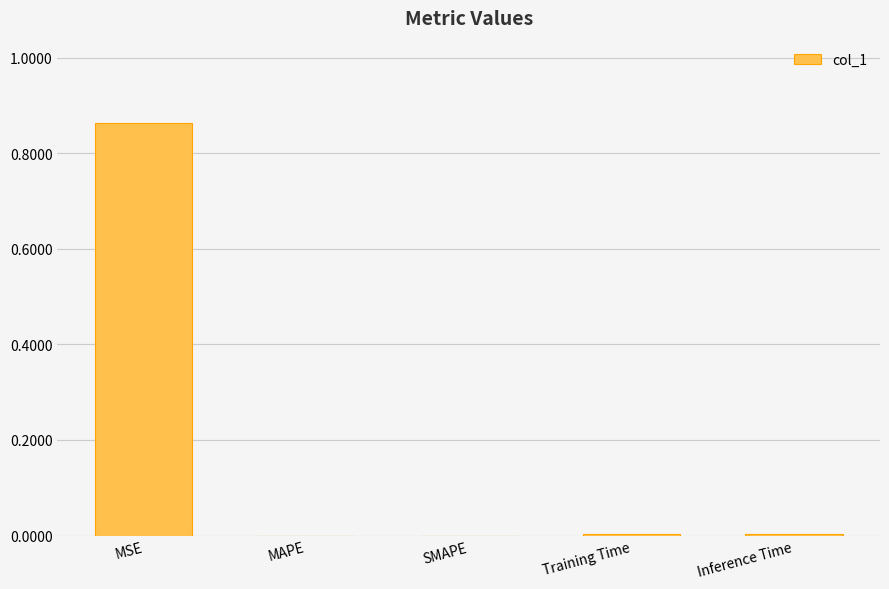

Which label corresponds to the largest value in the chart?

MSE